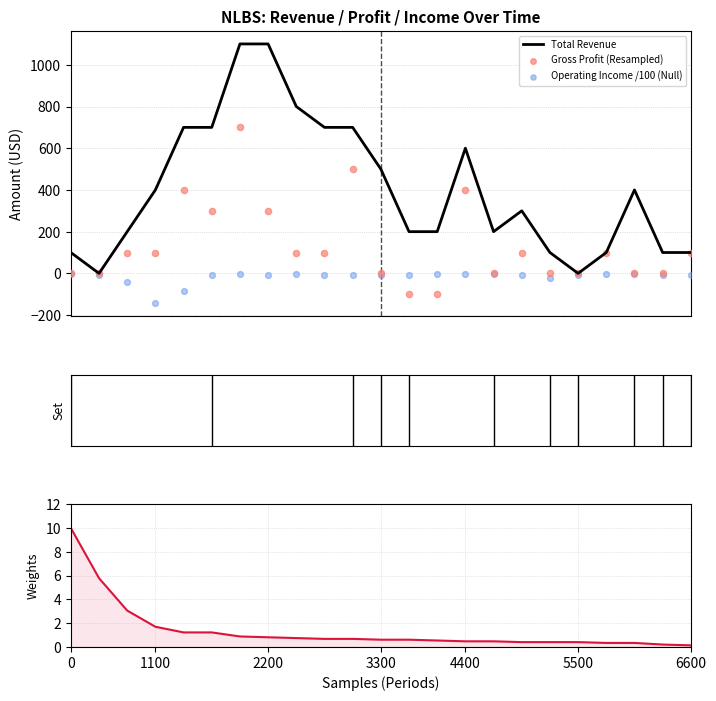

Which series reaches the maximum Y coordinate?

Total Revenue